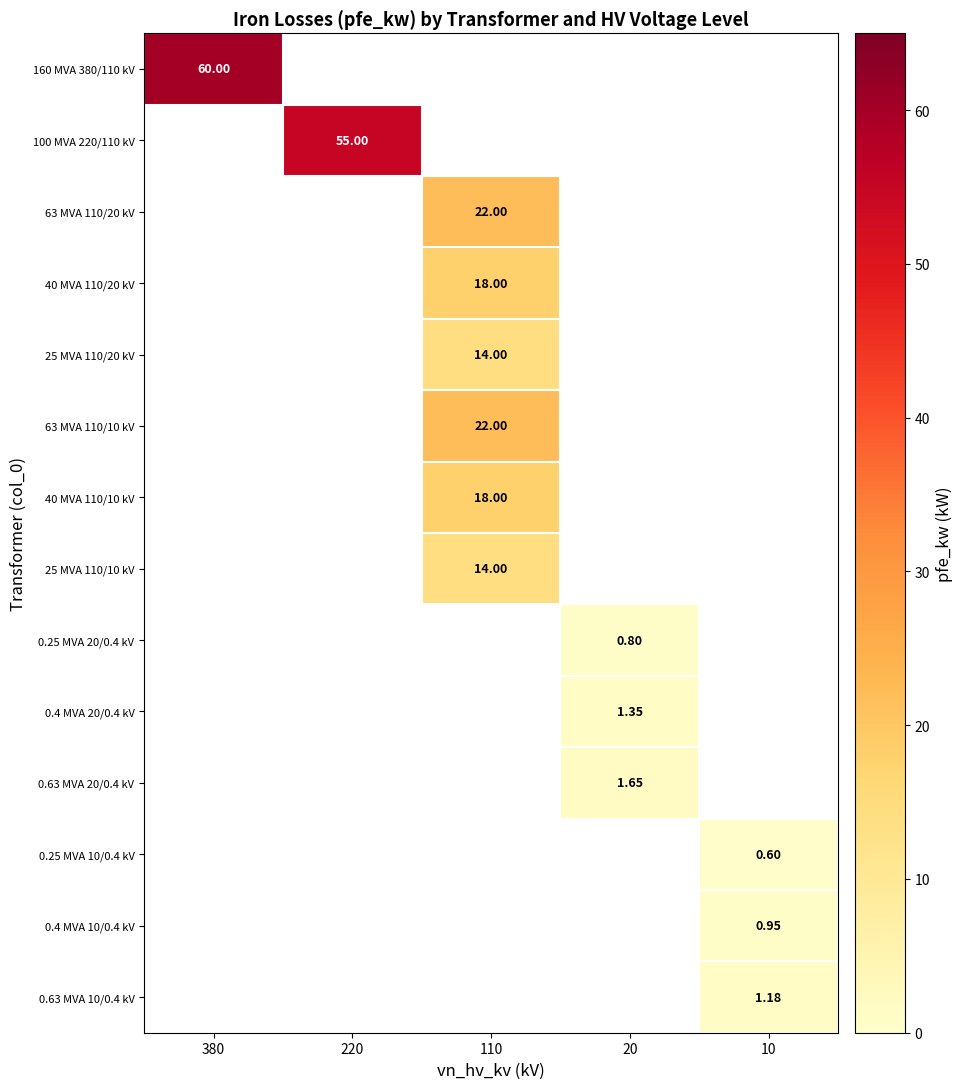

Which category has the lowest value across all series?

10